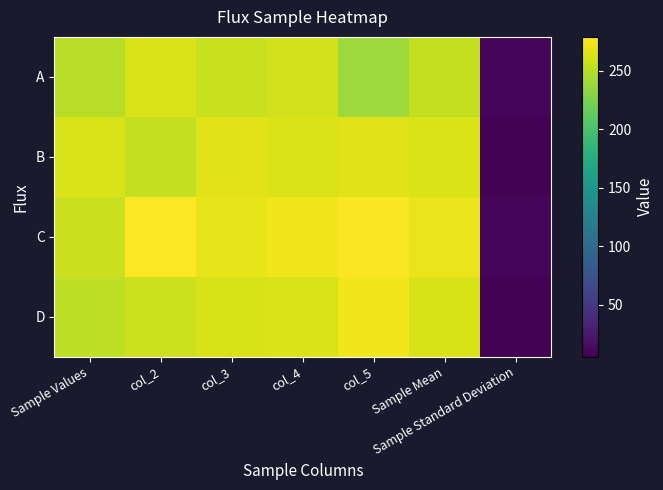

Reading right to left, transcribe all the data shown in this chart.

A: Sample Standard Deviation=9.8	Sample Mean=253.8	col_5=239.0	col_4=260.0	col_3=256.0	col_2=264.0	Sample Values=250.0
B: Sample Standard Deviation=5.4	Sample Mean=263.2	col_5=267.0	col_4=265.0	col_3=267.0	col_2=254.0	Sample Values=263.0
C: Sample Standard Deviation=8.7	Sample Mean=271.0	col_5=277.0	col_4=273.0	col_3=269.0	col_2=279.0	Sample Values=257.0
D: Sample Standard Deviation=7.4	Sample Mean=262.0	col_5=273.0	col_4=264.0	col_3=262.0	col_2=258.0	Sample Values=253.0